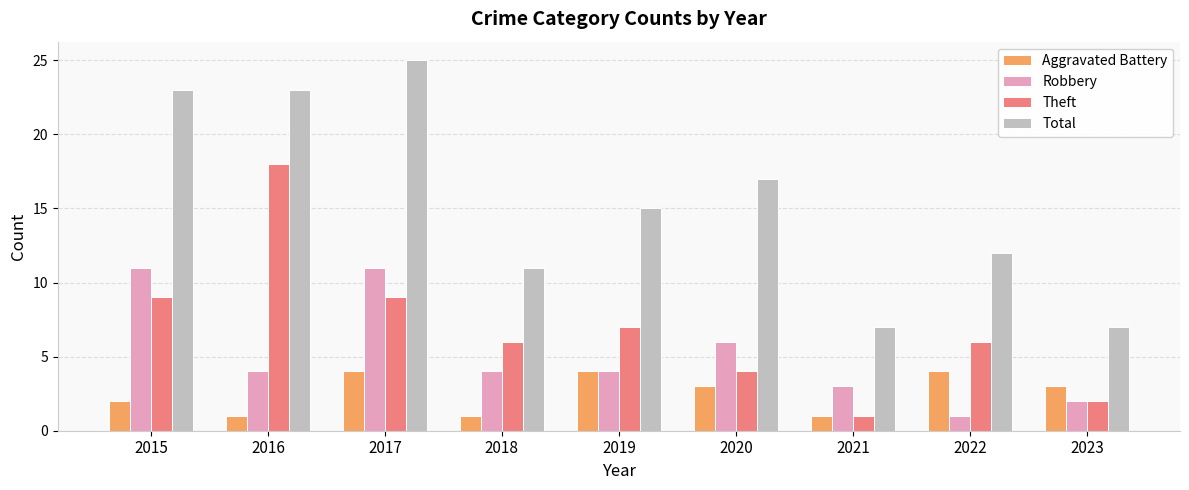

What is the spread (max minus min) of values at 2020?

14